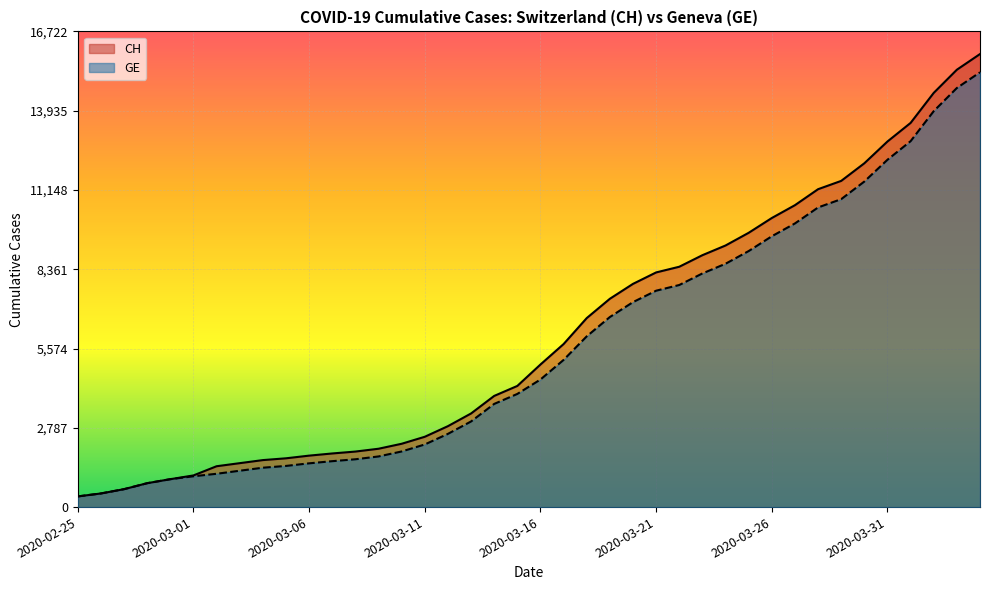

Reading left to right, list all the values displayed in this chart.

CH: 2020-02-25=375	2020-02-26=479	2020-02-27=630	2020-02-28=840	2020-02-29=981	2020-03-01=1113	2020-03-02=1436	2020-03-03=1544	2020-03-04=1652	2020-03-05=1715	2020-03-06=1809	2020-03-07=1885	2020-03-08=1952	2020-03-09=2051	2020-03-10=2226	2020-03-11=2472	2020-03-12=2845	2020-03-13=3291	2020-03-14=3908	2020-03-15=4259	2020-03-16=5012	2020-03-17=5731	2020-03-18=6644	2020-03-19=7323	2020-03-20=7847	2020-03-21=8249	2020-03-22=8449	2020-03-23=8855	2020-03-24=9196	2020-03-25=9642	2020-03-26=10162	2020-03-27=10613	2020-03-28=11175	2020-03-29=11467	2020-03-30=12086	2020-03-31=12852	2020-04-01=13505	2020-04-02=14561	2020-04-03=15375	2020-04-04=15926
GE: 2020-02-25=375	2020-02-26=479	2020-02-27=630	2020-02-28=840	2020-02-29=981	2020-03-01=1083	2020-03-02=1171	2020-03-03=1278	2020-03-04=1384	2020-03-05=1447	2020-03-06=1538	2020-03-07=1614	2020-03-08=1681	2020-03-09=1780	2020-03-10=1955	2020-03-11=2201	2020-03-12=2574	2020-03-13=3010	2020-03-14=3627	2020-03-15=3978	2020-03-16=4485	2020-03-17=5174	2020-03-18=6002	2020-03-19=6681	2020-03-20=7205	2020-03-21=7607	2020-03-22=7807	2020-03-23=8213	2020-03-24=8554	2020-03-25=9000	2020-03-26=9520	2020-03-27=9971	2020-03-28=10533	2020-03-29=10825	2020-03-30=11444	2020-03-31=12210	2020-04-01=12863	2020-04-02=13919	2020-04-03=14733	2020-04-04=15284